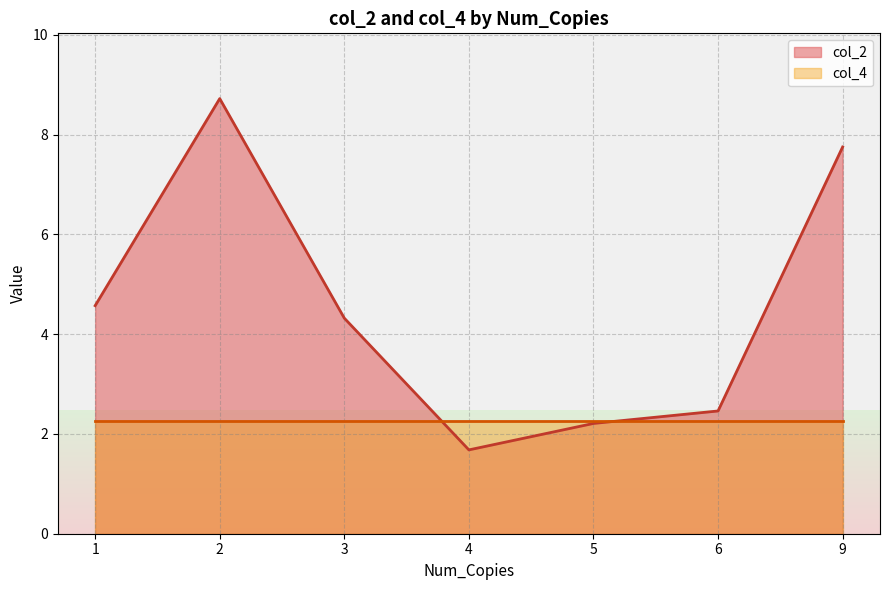

True or false: col_2 has a value of 7.8 at 9.

True